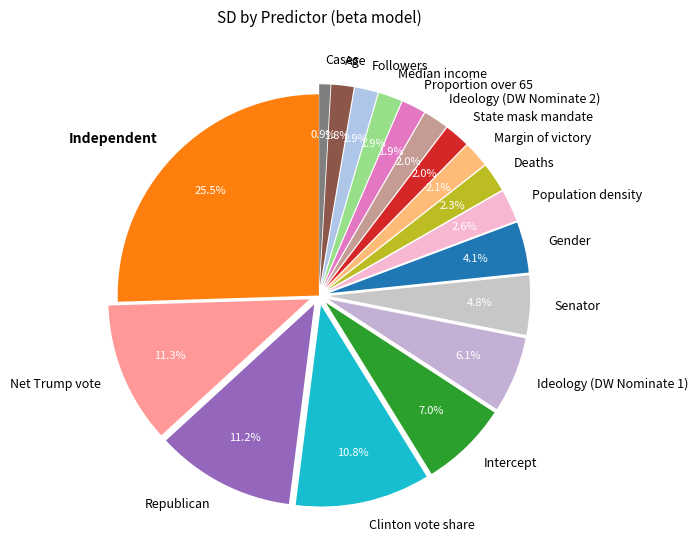

Does Proportion over 65 account for over 50% of the chart?

No